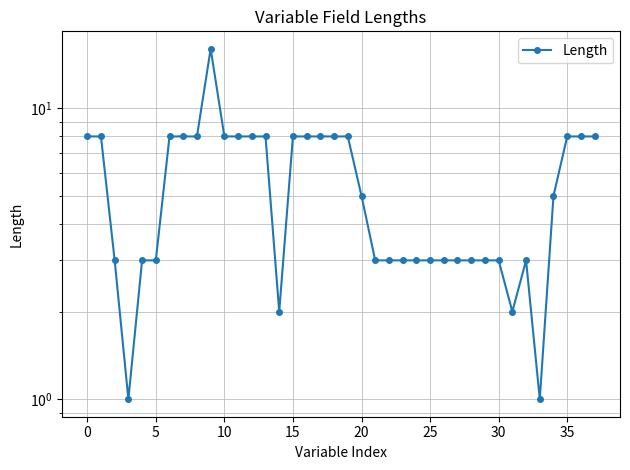

The chart shows a value of 1 at 5. True or false?

False